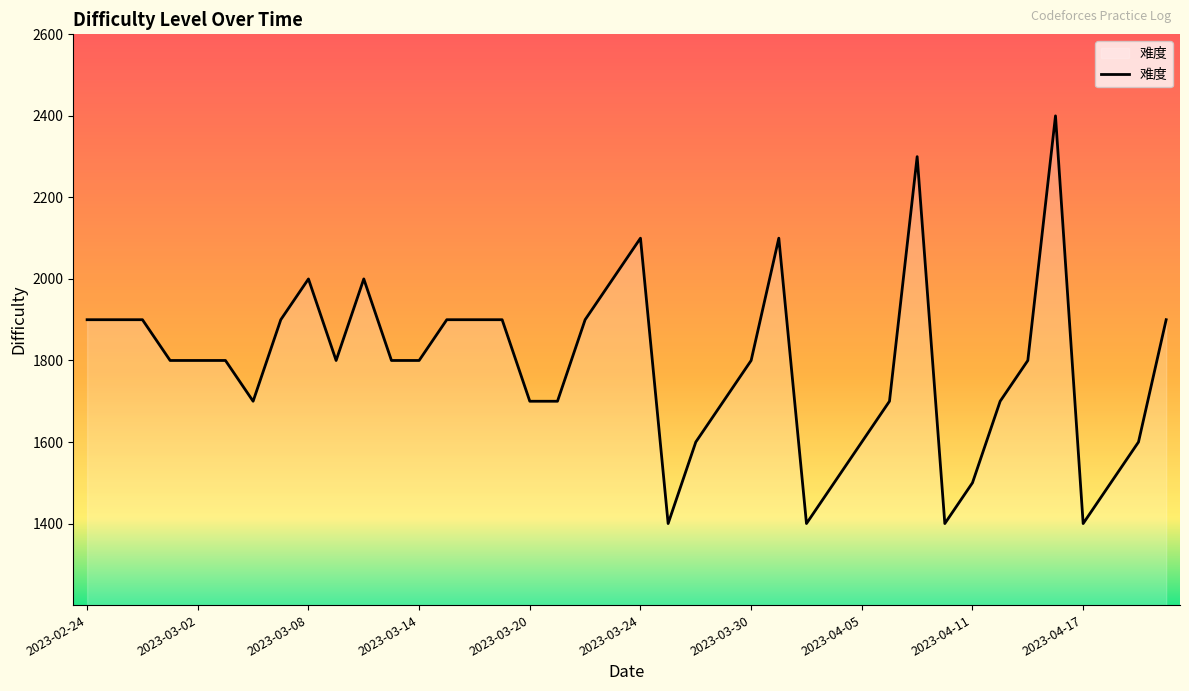

Reading left to right, what are all the values shown in this chart?

1900	1900	1900	1800	1800	1800	1700	1900	2000	1800	2000	1800	1800	1900	1900	1900	1700	1700	1900	2000	2100	1400	1600	1700	1800	2100	1400	1500	1600	1700	2300	1400	1500	1700	1800	2400	1400	1500	1600	1900